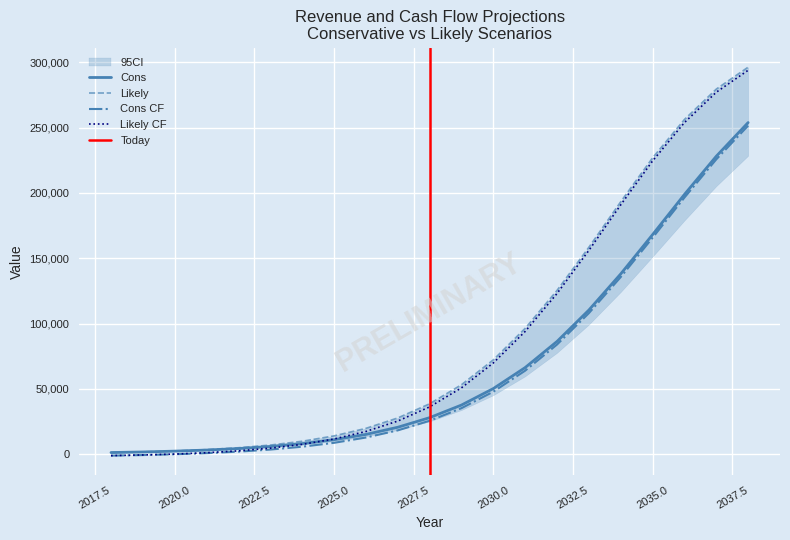

Rank the series at 2022 from highest to lowest value.

Likely, Cons, Likely_churn, Cons_churn